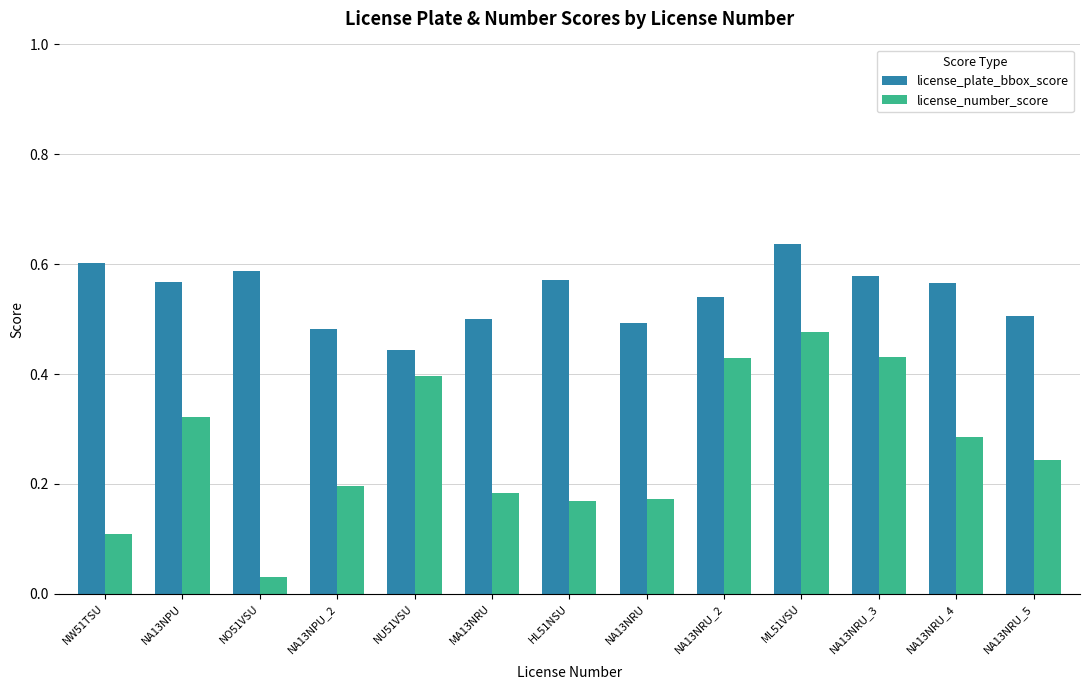

What are all the series names shown in the legend?

license_plate_bbox_score, license_number_score